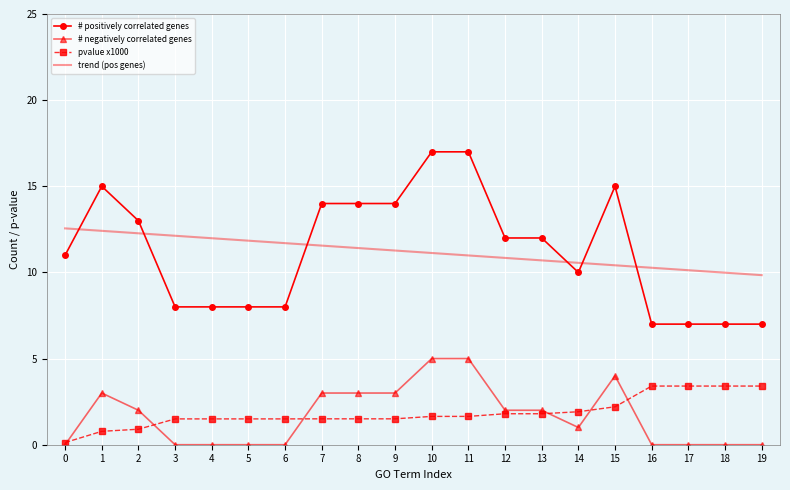

Rank the series by their maximum value, from lowest to highest.

pvalue x1000, # negatively correlated genes, trend (pos genes), # positively correlated genes